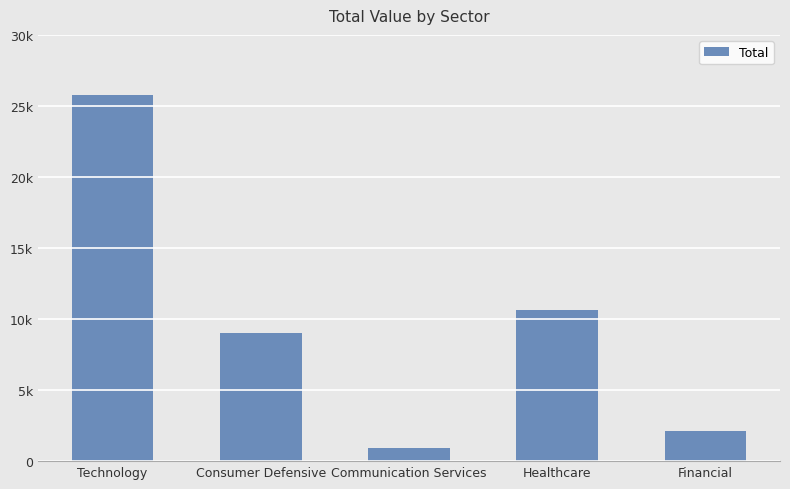

True or false: the data shows 14901.9 at Healthcare.

False